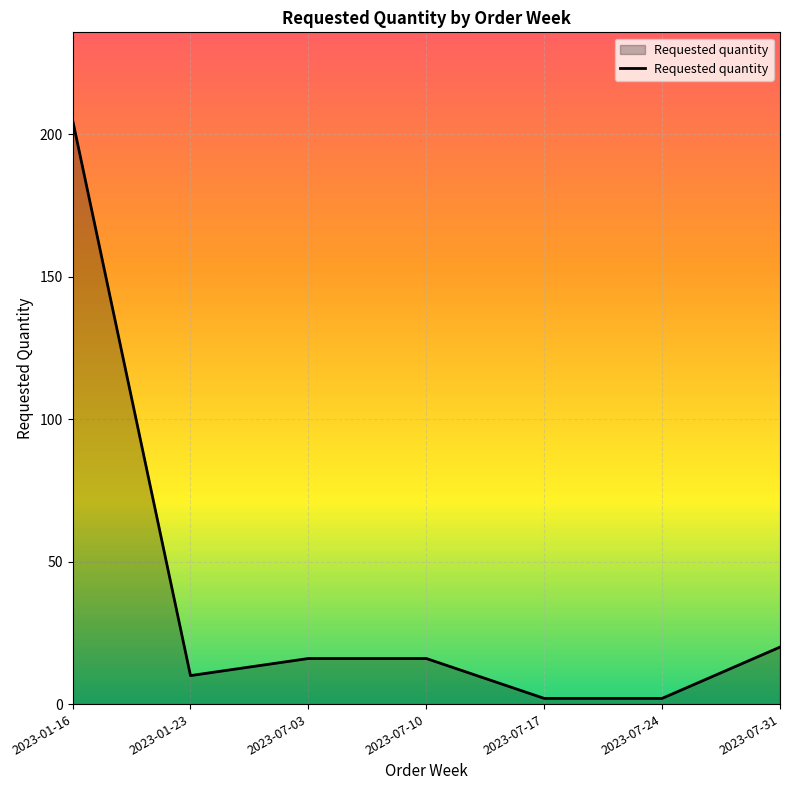

What is the ratio of the value at 2023-07-10 to the value at 2023-01-23?

1.6